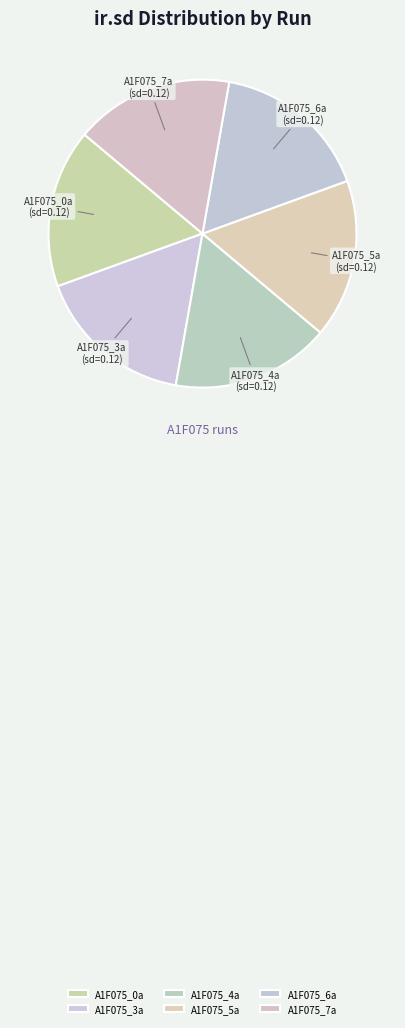

Approximately how many times larger is the value at A1F075_5a compared to A1F075_0a?

1.0